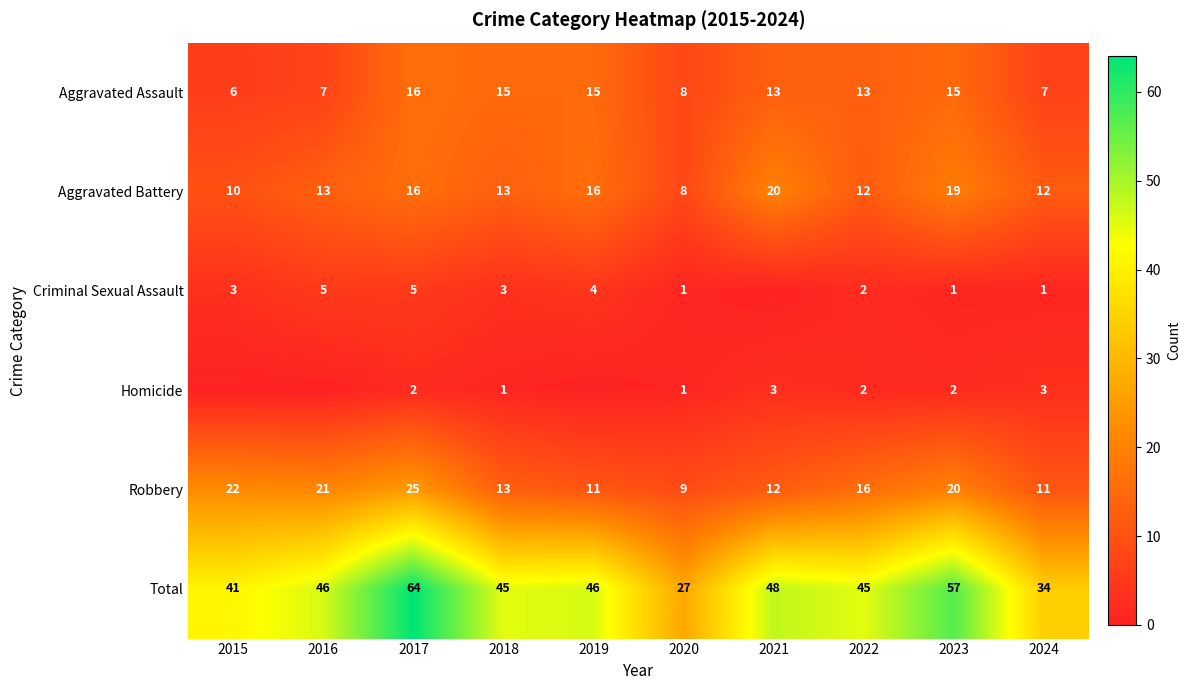

What is the spread (max minus min) of values at 2022?

43